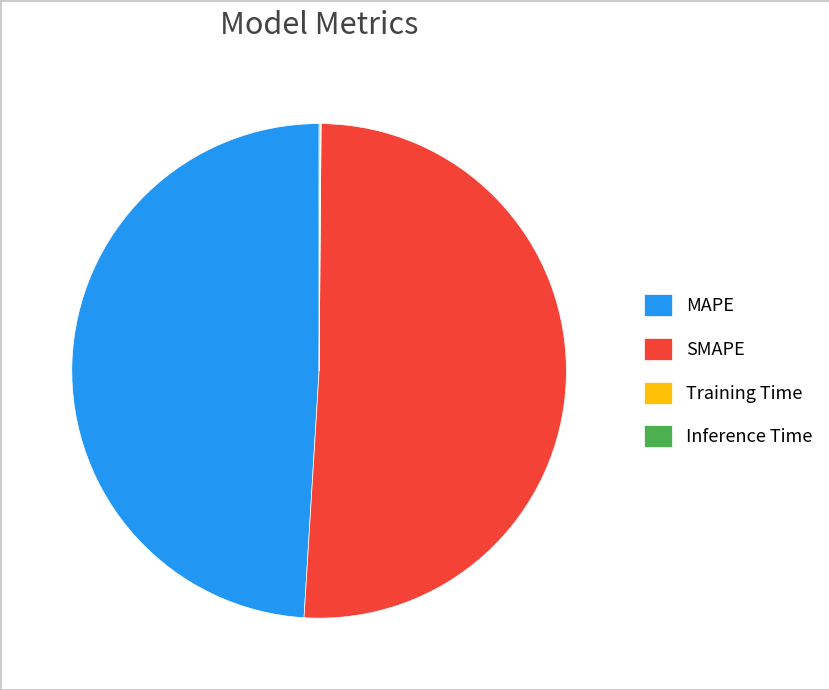

What is the largest slice in the pie chart?

SMAPE